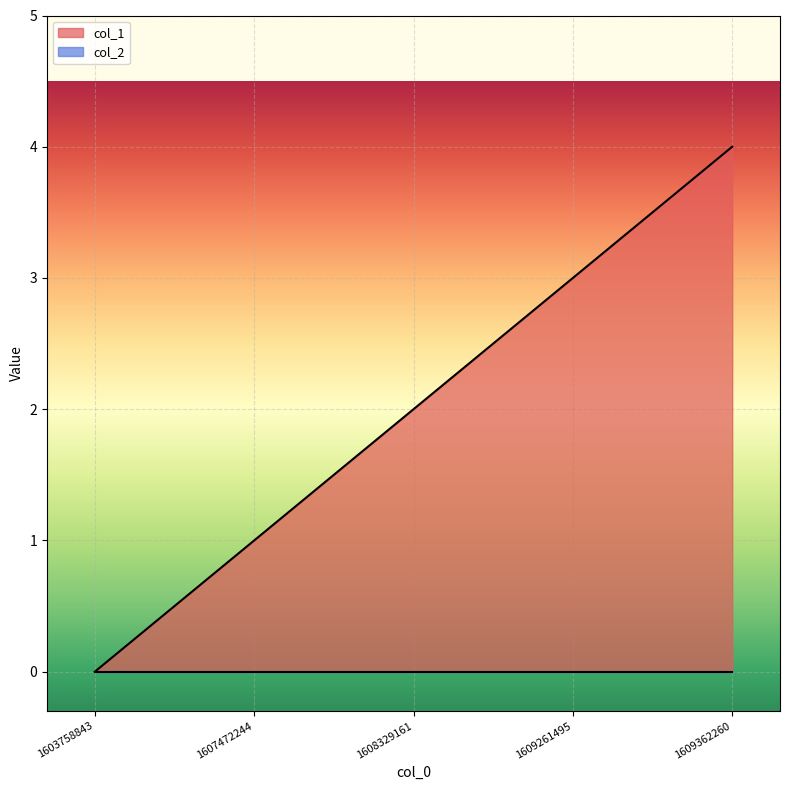

Reading right to left, what are all the values shown in this chart?

1609362260=4	1609261495=3	1608329161=2	1607472244=1	1603758843=0